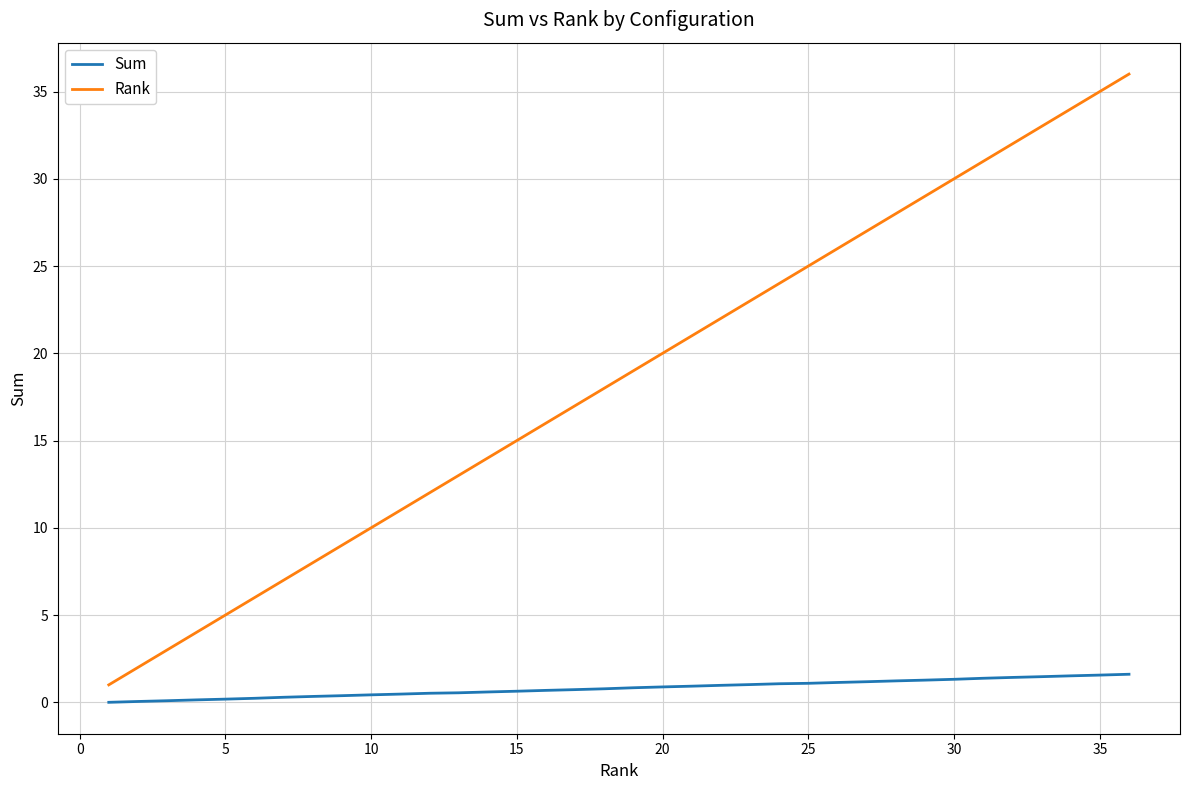

Rank the series by their maximum value, from highest to lowest.

Rank, Sum